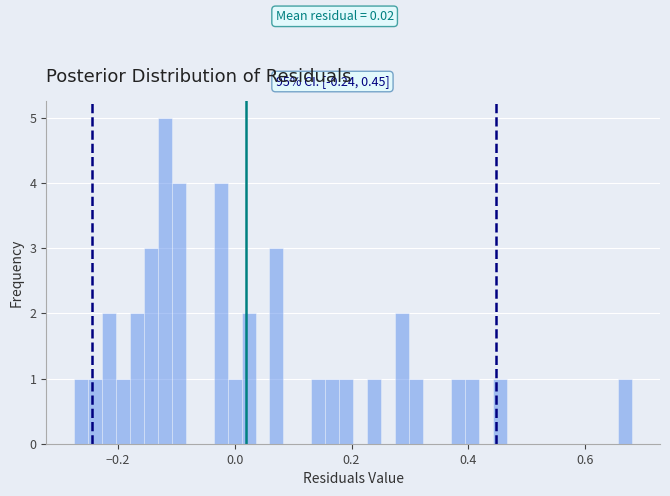

Read against the x-axis, roughly where is the centre of the tallest bar?

-0.12